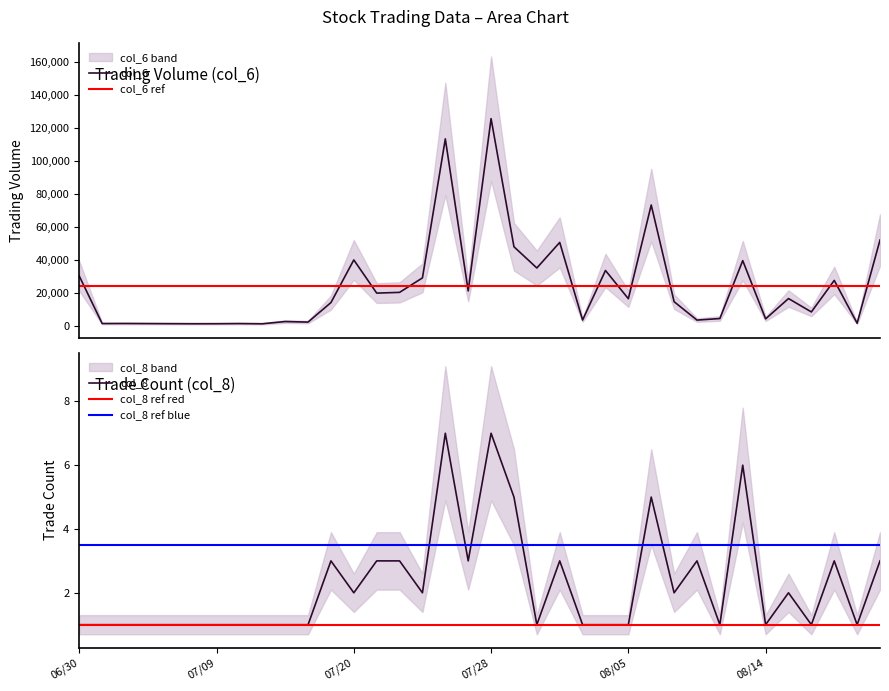

In col_6, how many points are higher than both neighbors (excluding endpoints)?

12